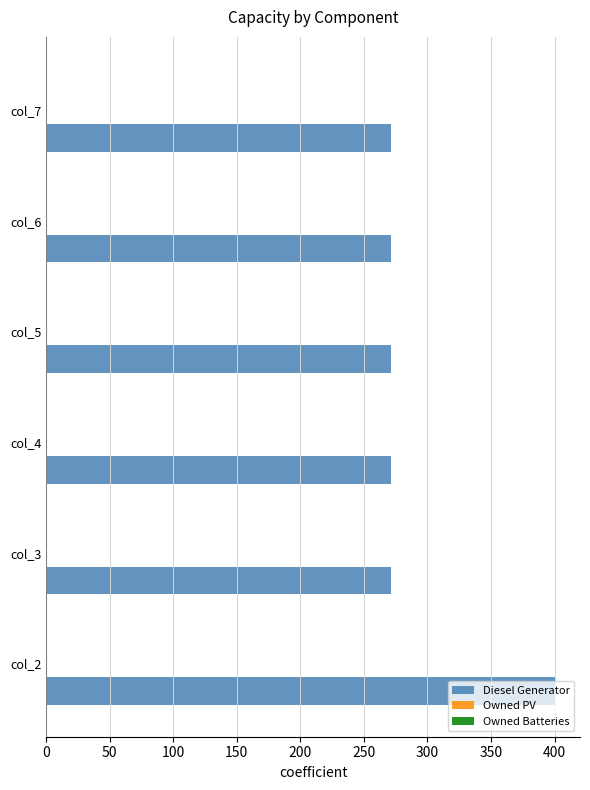

The value at col_4 is 271. True or false?

True